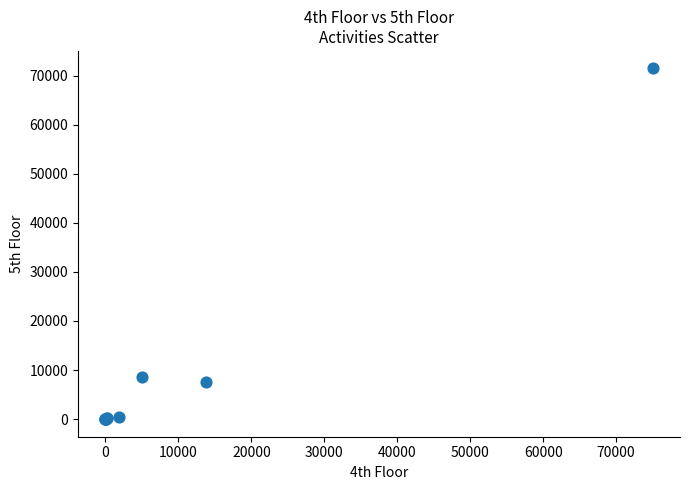

What Y value in the scatter plot is closest to 35719?

8681.0